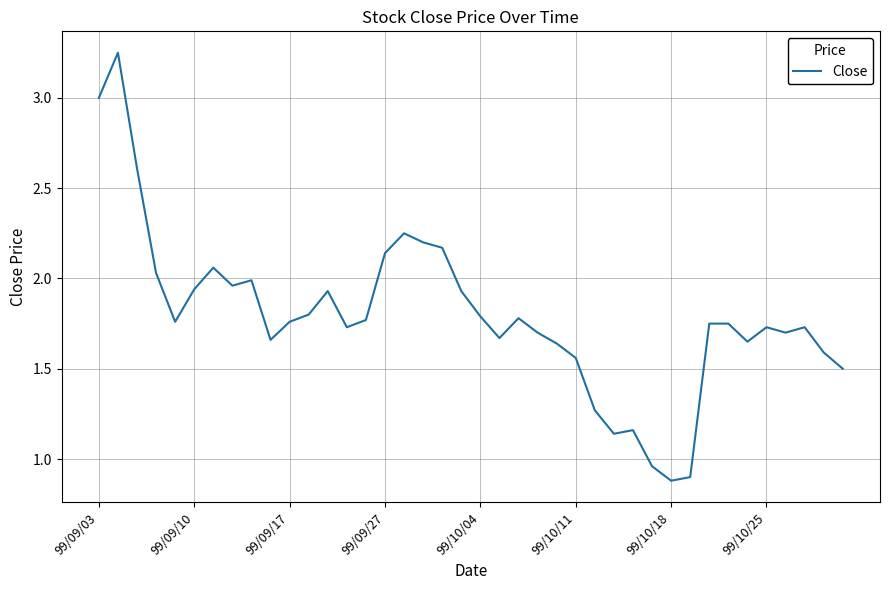

What is the smallest value displayed?

0.9